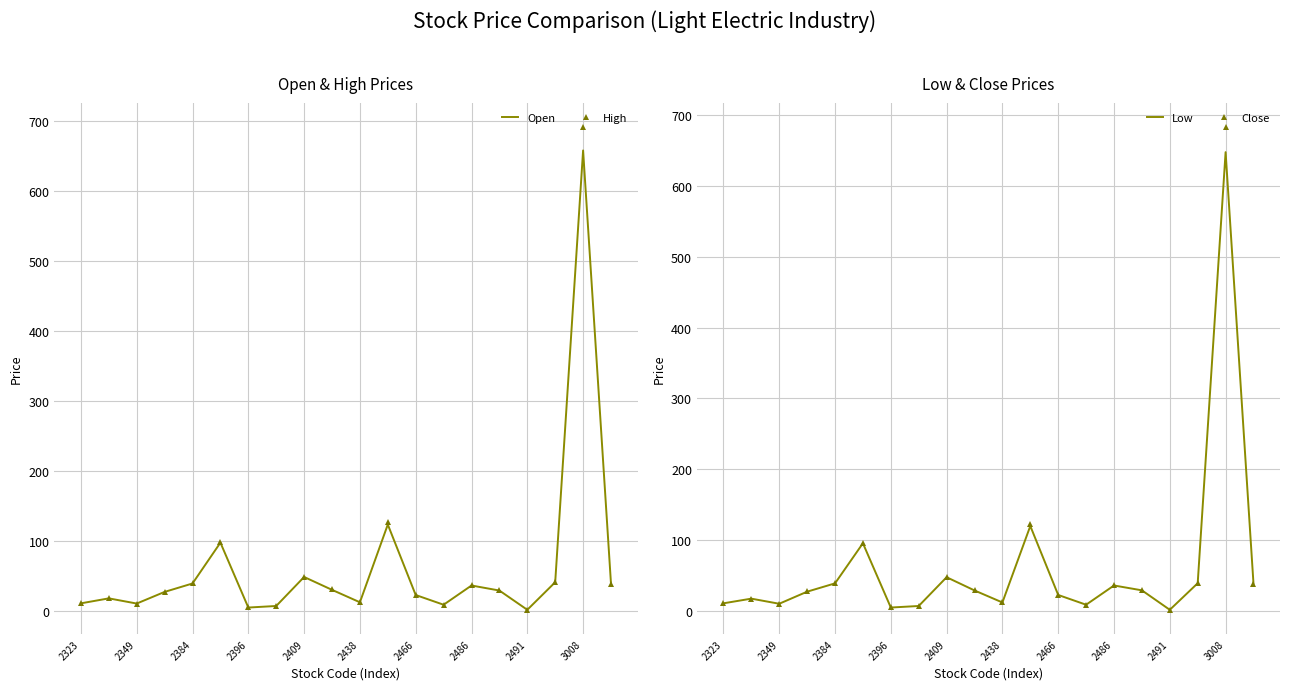

Which series has the widest spread of values?

High